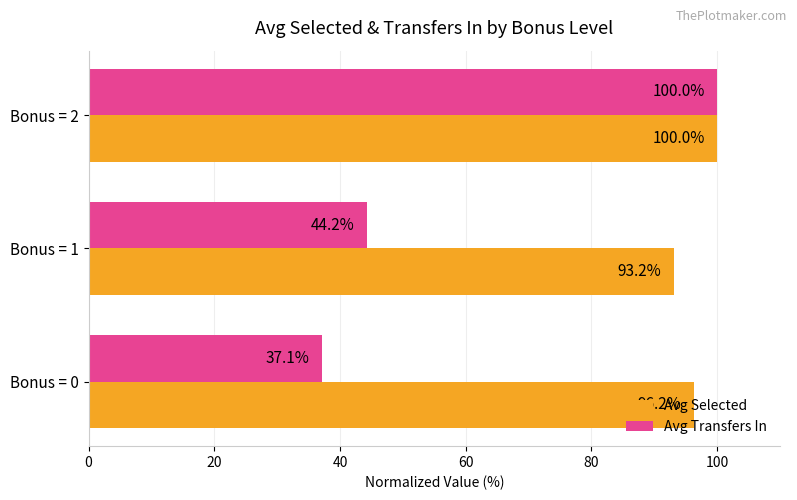

At which label is Avg Transfers In closest to 68?

Bonus = 1